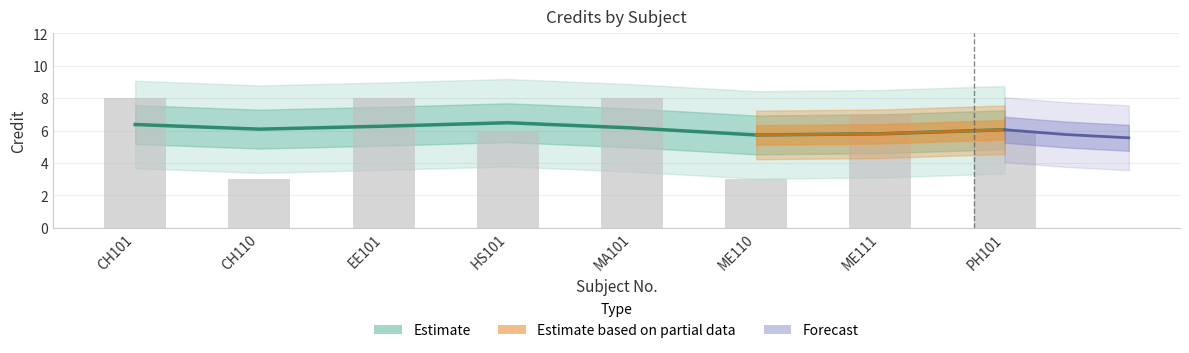

True or false: the data shows 9 at HS101.

False